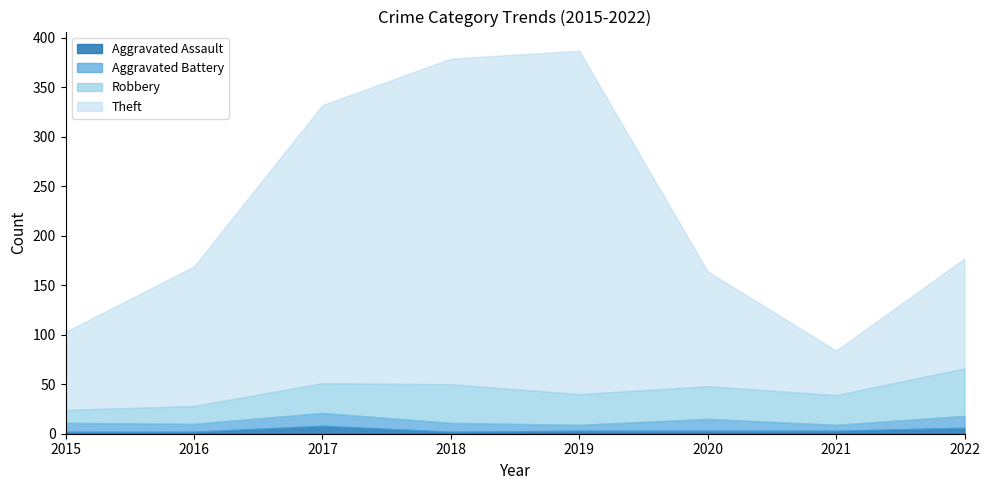

Is the value of Robbery at 2017 greater than the value of Aggravated Battery at 2020?

Yes